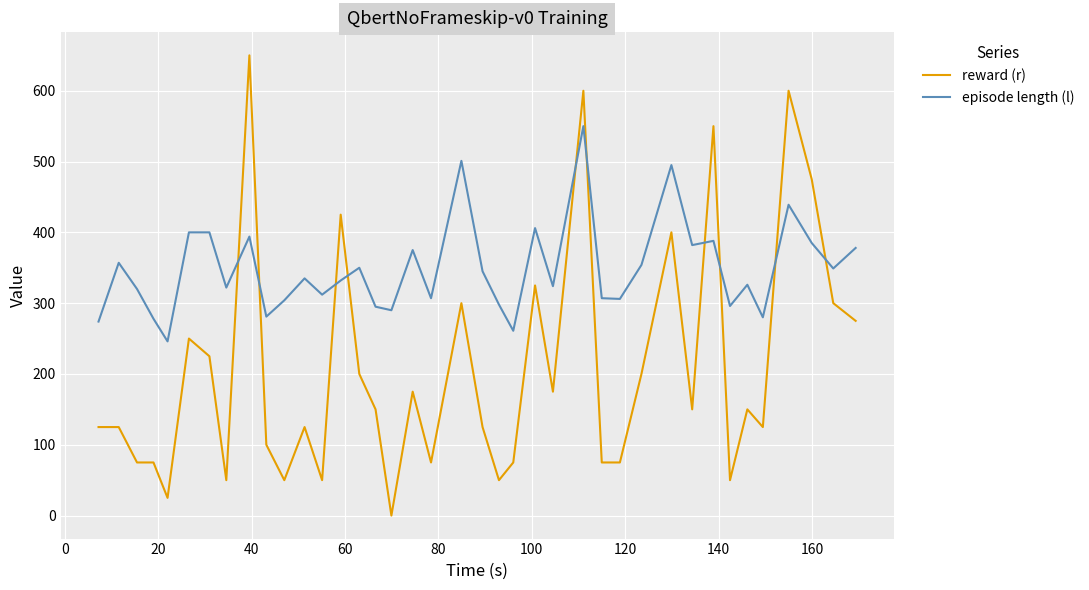

Which series has the widest spread of values?

reward (r)